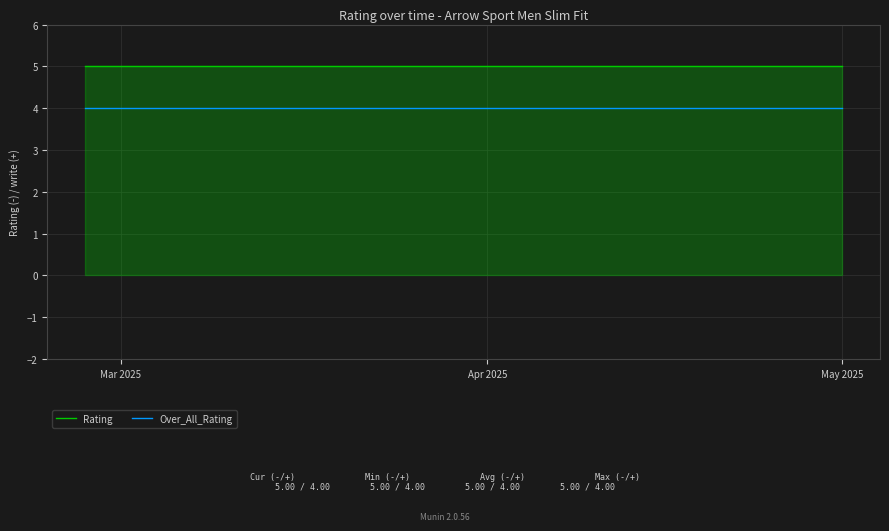

What is the highest value of the Over_All_Rating series?

4